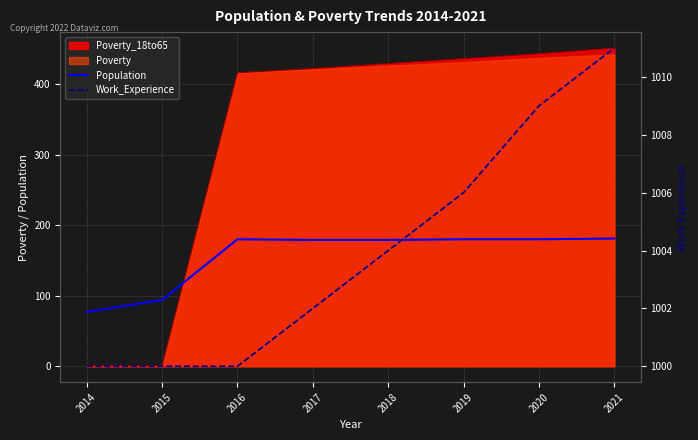

Which has a higher value, 2015 or 2016?

2016